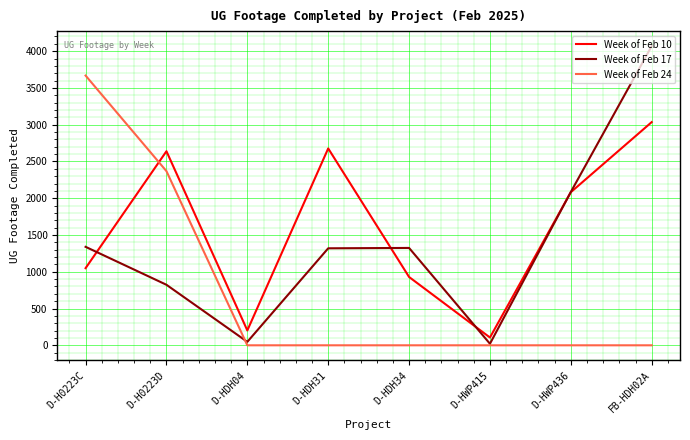

At which label does Week of Feb 17 first exceed 1324?

D-H0223C